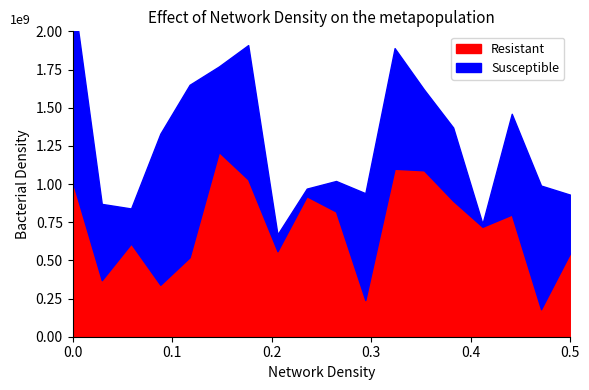

Rank the series by their average value, from highest to lowest.

Resistant, Susceptible